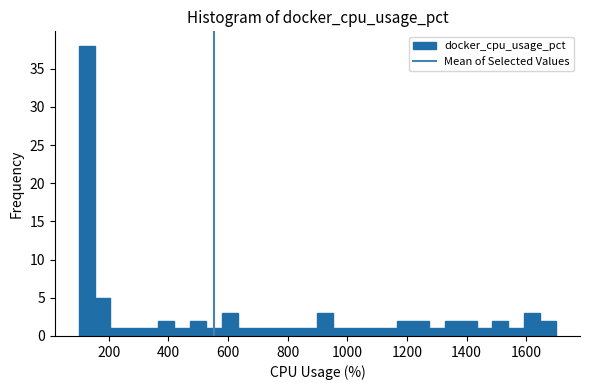

Read against the x-axis, roughly where is the centre of the tallest bar?

120